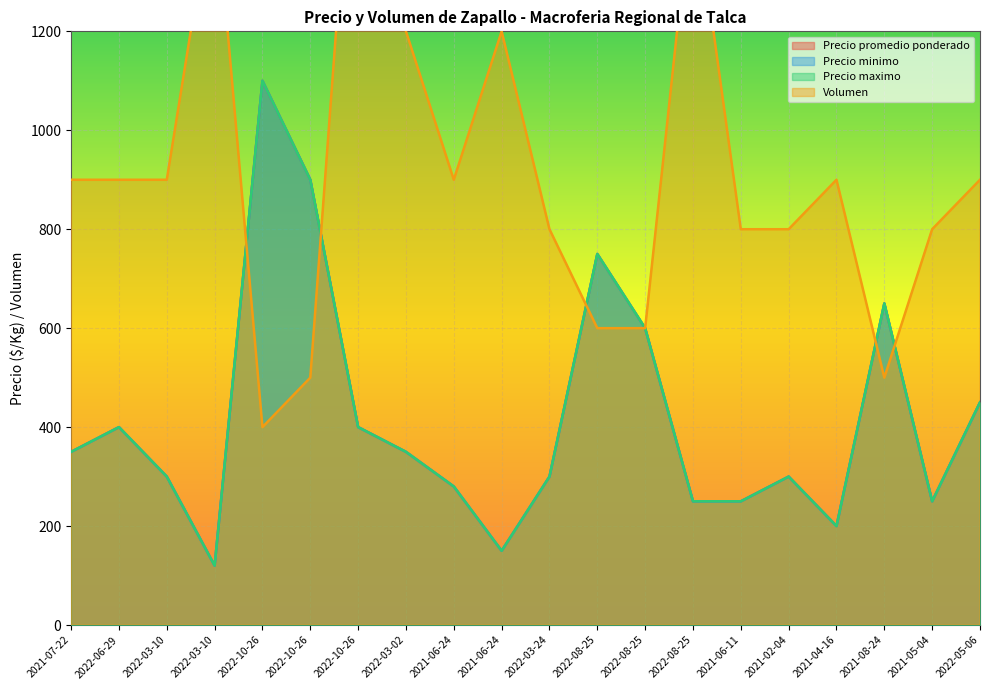

How many data points in Precio promedio ponderado are above 350?

8